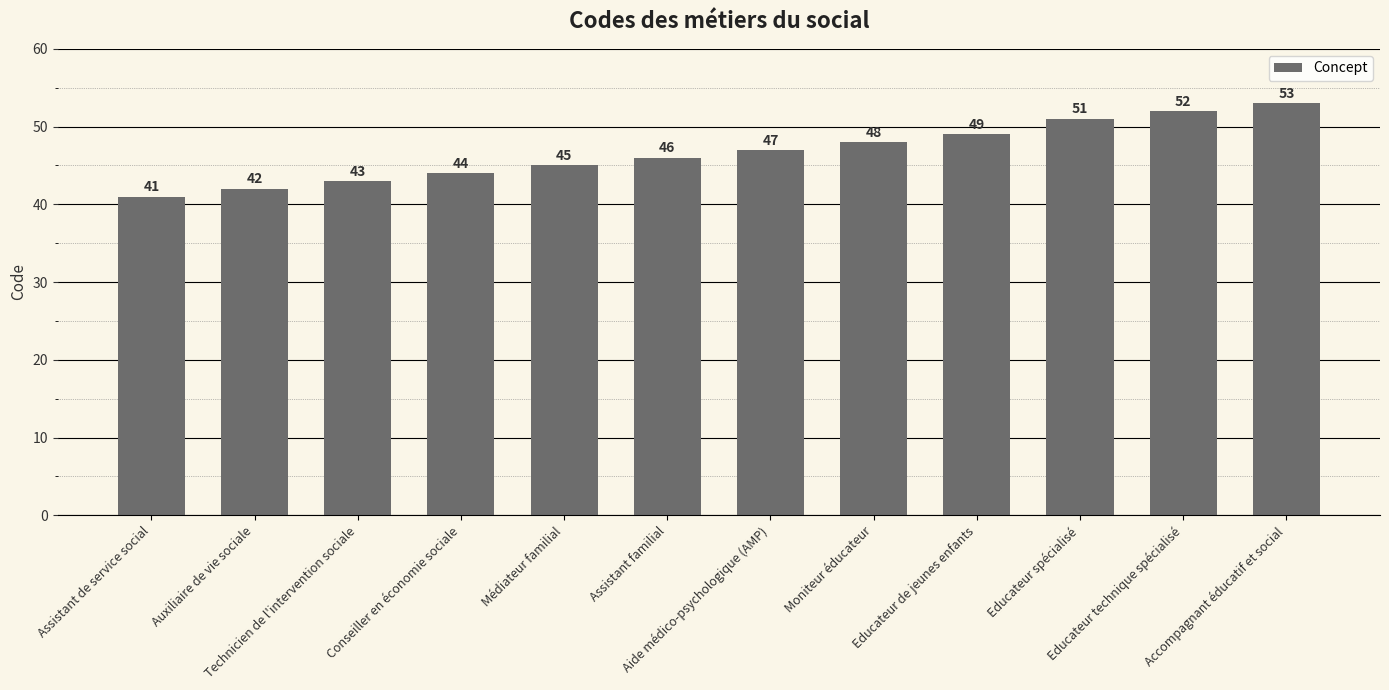

What value does the data have at Assistant de service social?

41